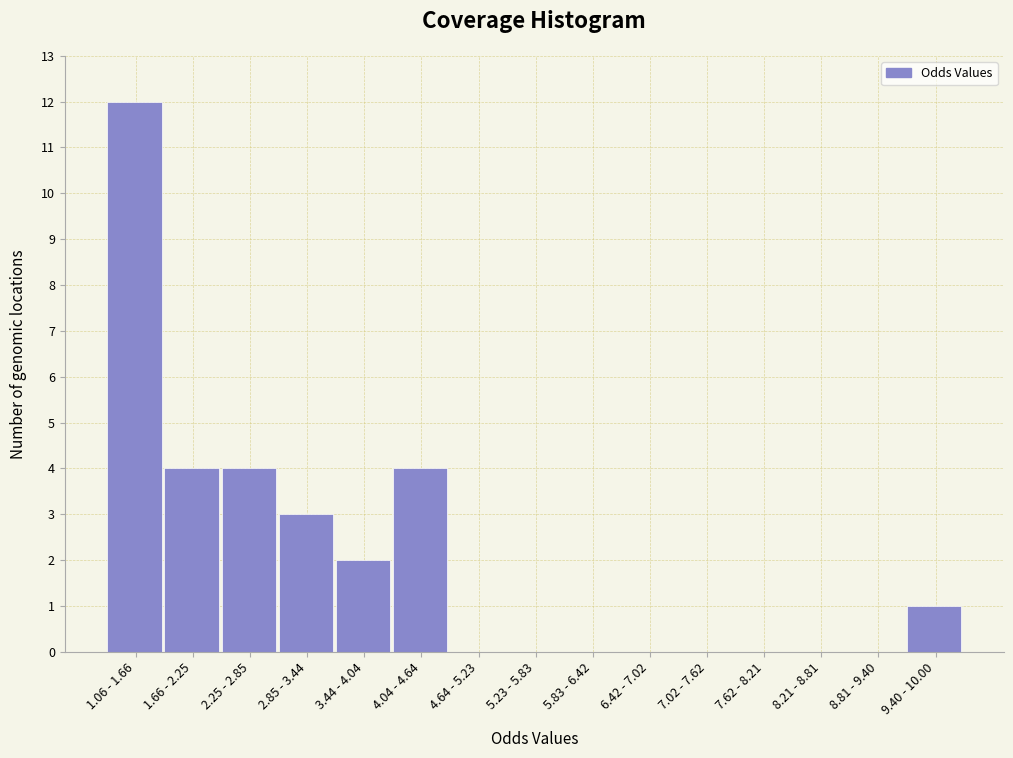

Reading right to left, transcribe all the data shown in this chart.

9.40 - 10.00=1	8.81 - 9.40=0	8.21 - 8.81=0	7.62 - 8.21=0	7.02 - 7.62=0	6.42 - 7.02=0	5.83 - 6.42=0	5.23 - 5.83=0	4.64 - 5.23=0	4.04 - 4.64=4	3.44 - 4.04=2	2.85 - 3.44=3	2.25 - 2.85=4	1.66 - 2.25=4	1.06 - 1.66=12